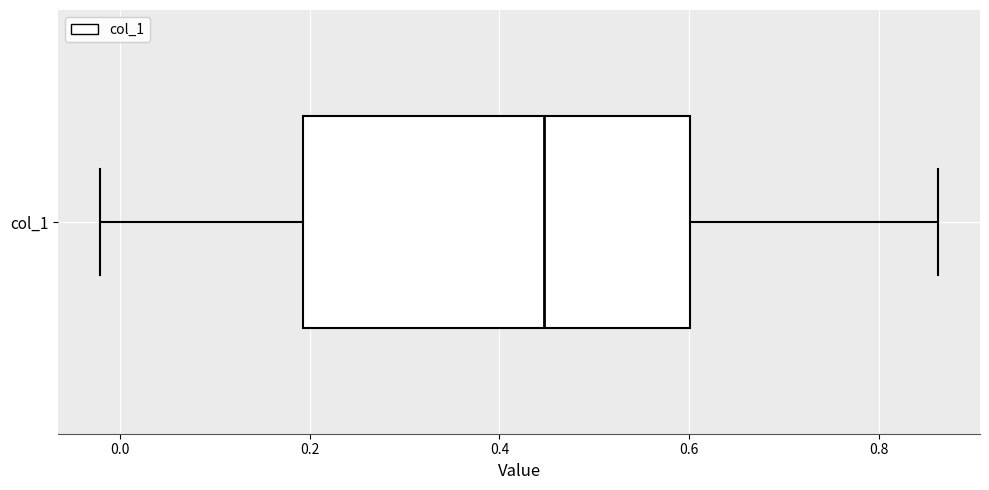

Read this box plot against the x-axis: the position of the median line, the range covered by the box, and the ends of both whiskers. The values are not printed on the chart, so give them approximately, as read against the axis.

median 0.44, box 0.20 to 0.60, whiskers -0.02 to 0.86